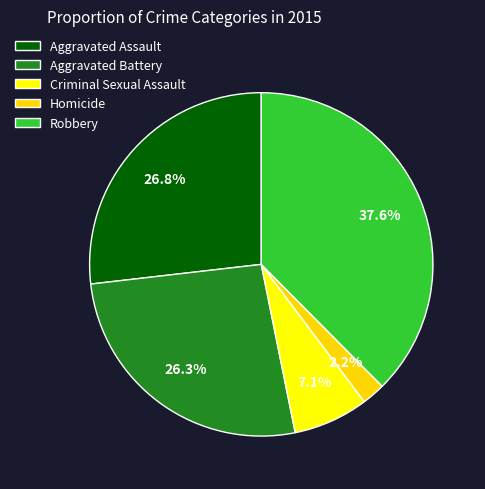

What percentage is the Criminal Sexual Assault slice, to the nearest percent?

7%